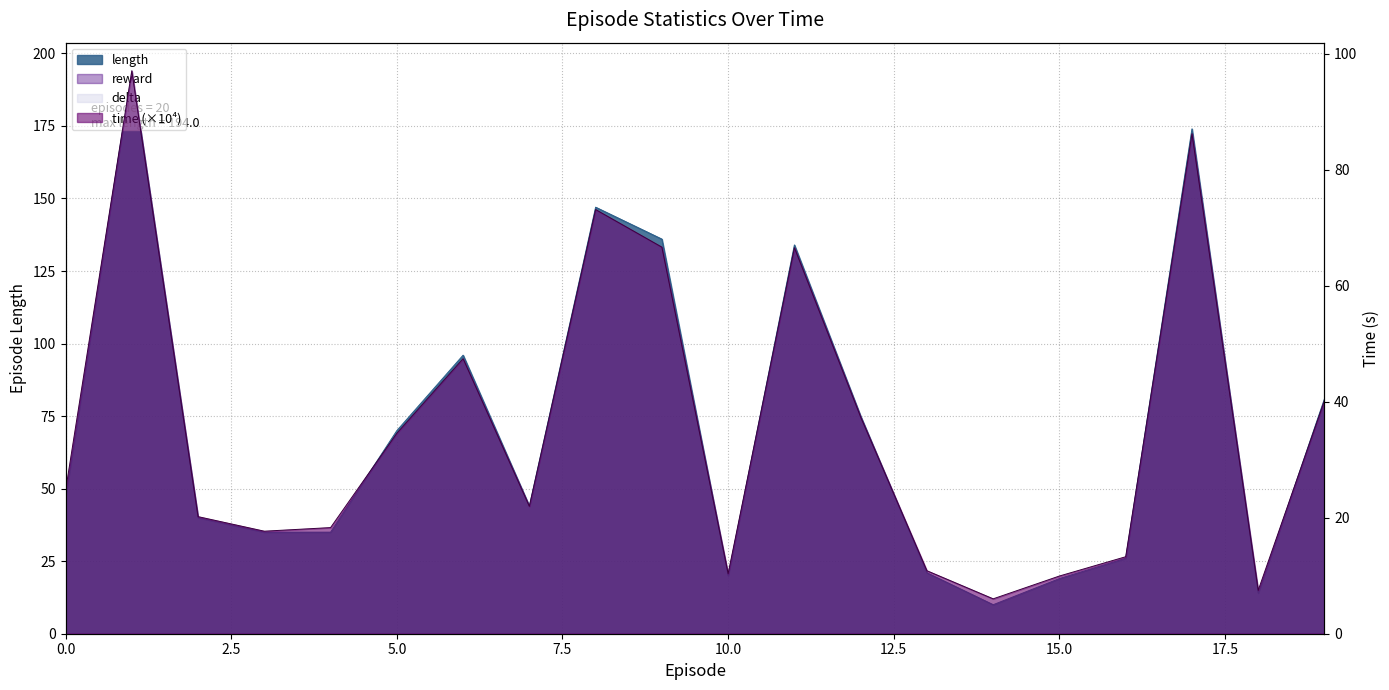

Reading left to right, transcribe all the data shown in this chart.

length: 0=47.0	1=194.0	2=40.0	3=35.0	4=35.0	5=70.0	6=96.0	7=44.0	8=147.0	9=136.0	10=20.0	11=134.0	12=75.0	13=21.0	14=10.0	15=19.0	16=26.0	17=174.0	18=14.0	19=81.0
time: 0=24.6	1=97.0	2=20.2	3=17.7	4=18.3	5=34.5	6=47.4	7=22.0	8=73.1	9=66.6	10=10.4	11=66.5	12=37.4	13=10.9	14=6.0	15=9.9	16=13.3	17=86.2	18=7.5	19=40.2